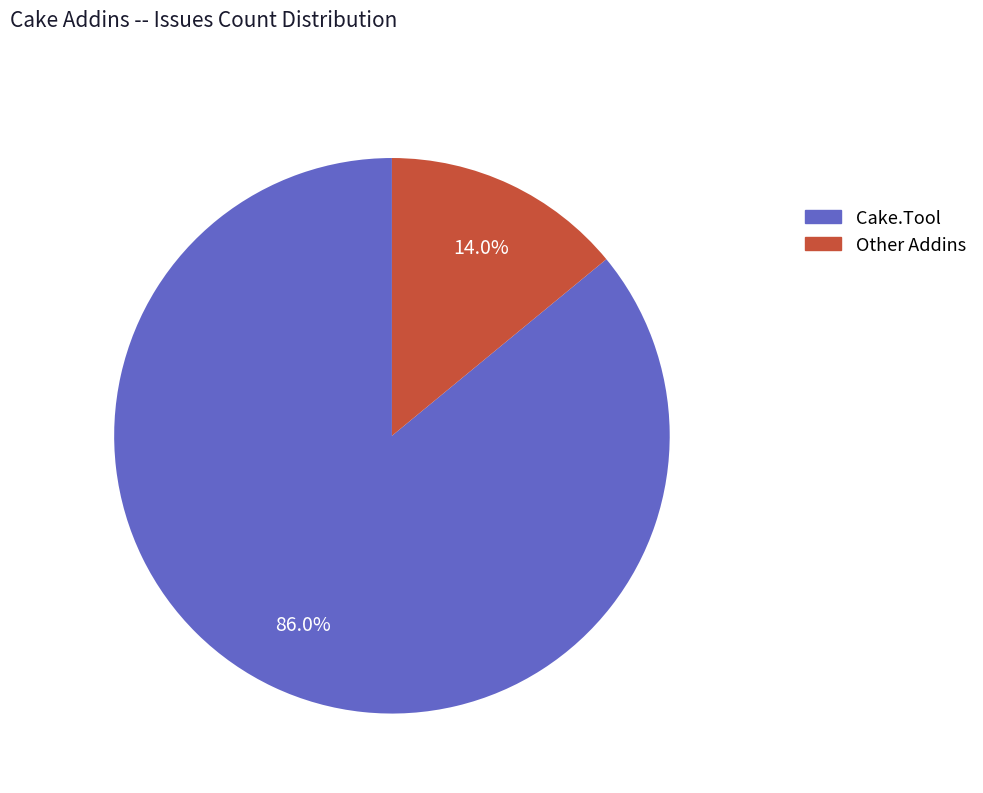

How many segments does this pie chart have?

2